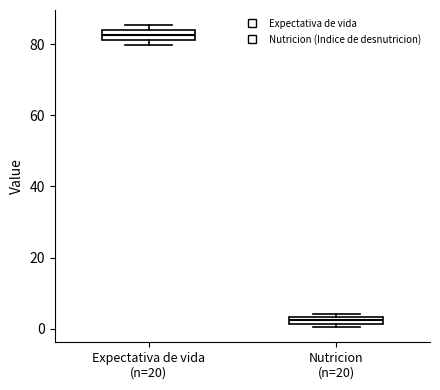

Where is the lower edge of the box for Nutricion (n=20) on the y-axis? The values are not printed on the chart, so give them approximately, as read against the axis.

2